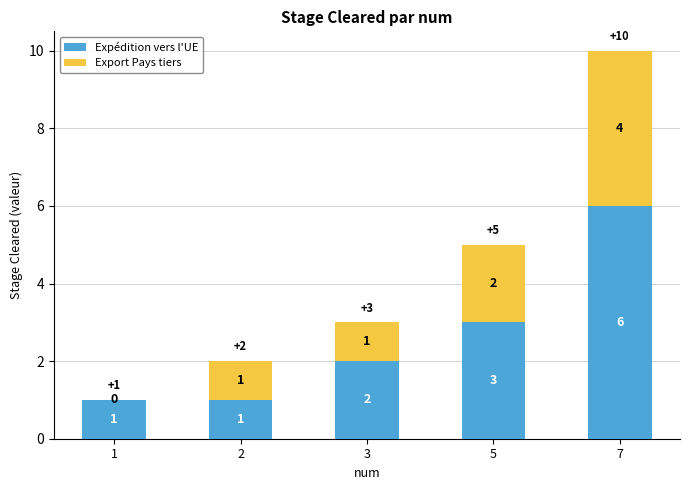

At which category is the sum across all series the highest?

7